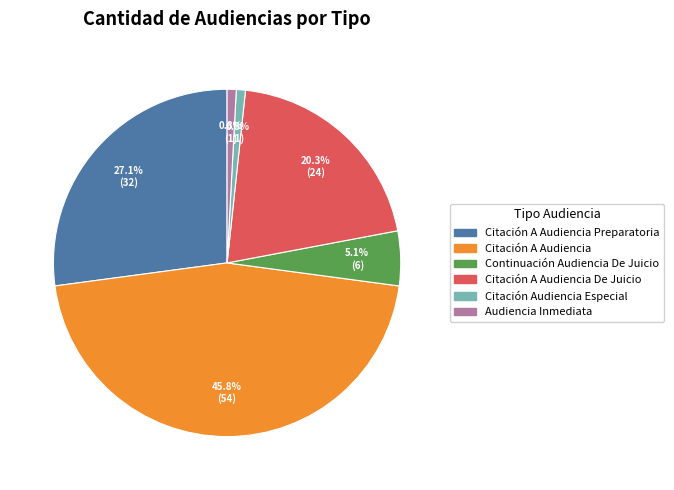

True or false: Citación A Audiencia accounts for 46% of the total.

True